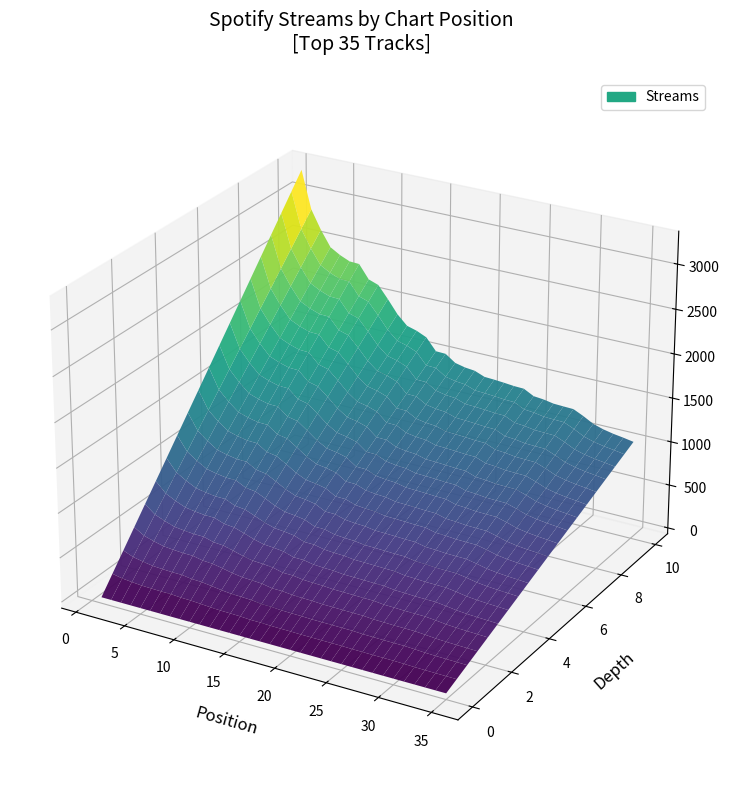

Reading left to right, list all the values displayed in this chart.

3293	2866	2655	2480	2414	2366	2360	2208	2168	2030	1881	1773	1741	1691	1556	1552	1473	1447	1435	1391	1385	1376	1365	1361	1302	1291	1270	1265	1261	1208	1146	1111	1087	1070	1050